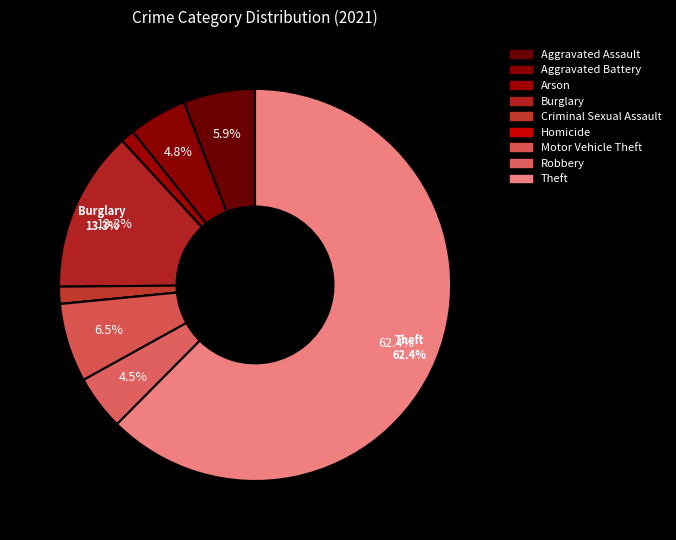

Approximately how many times larger is the value at Burglary compared to Criminal Sexual Assault?

9.4